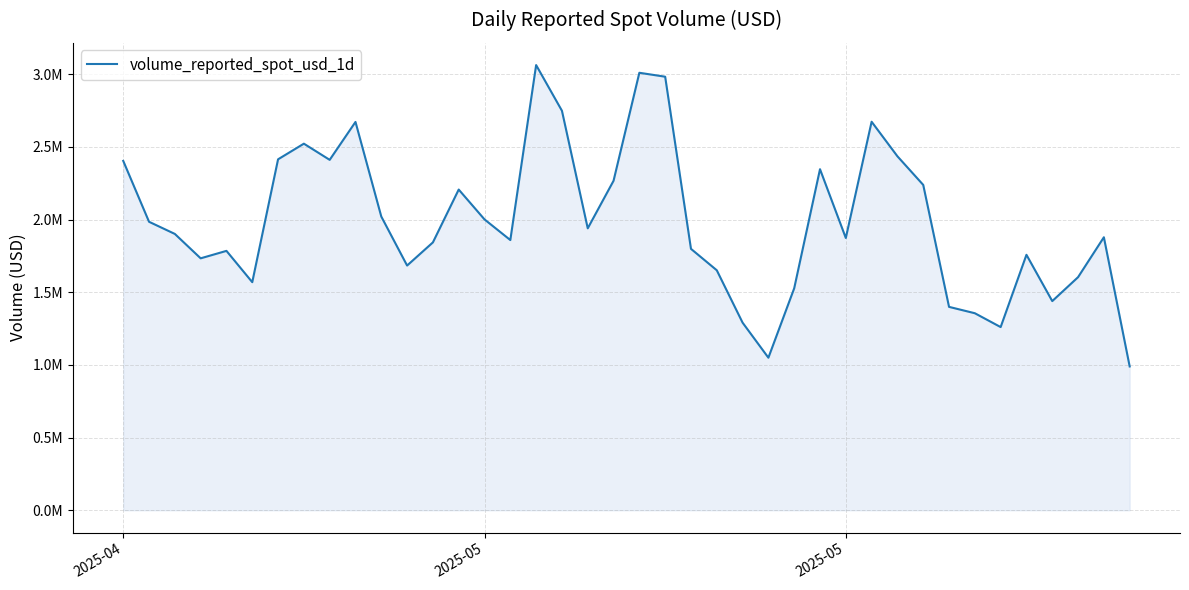

Does the chart have visible grid lines?

Yes